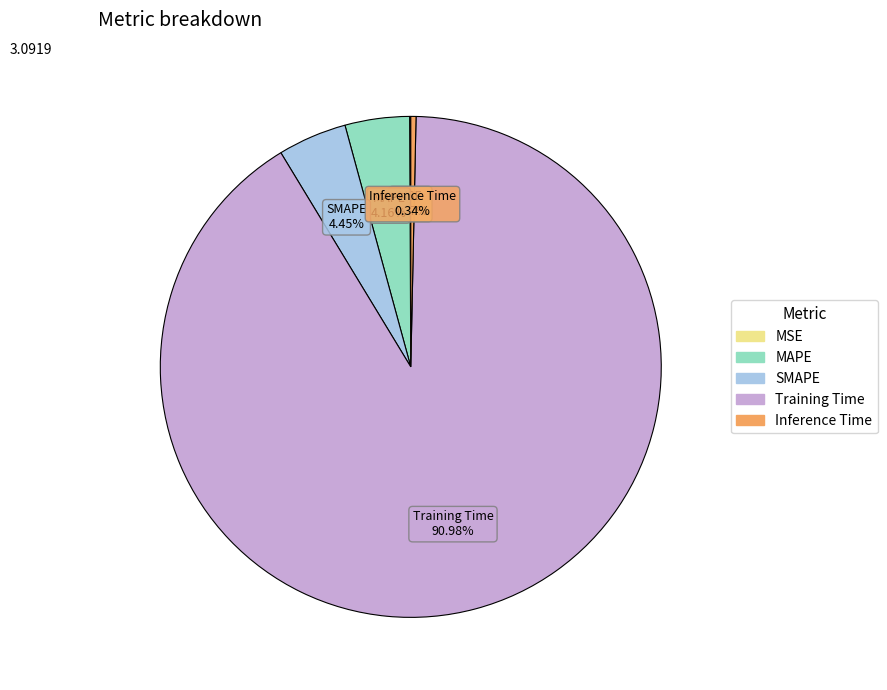

Is there any slice that represents more than half of the pie?

Yes